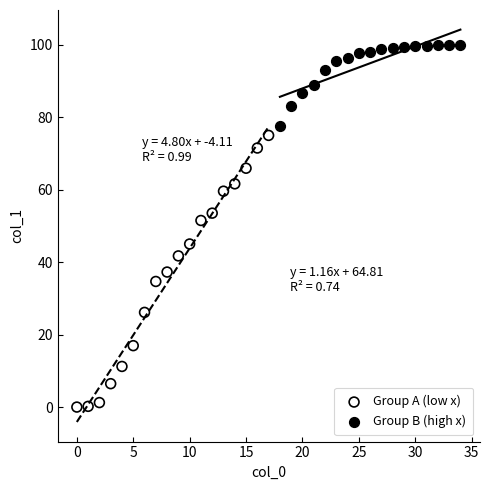

Which series contains the highest Y value?

Group B (high x)